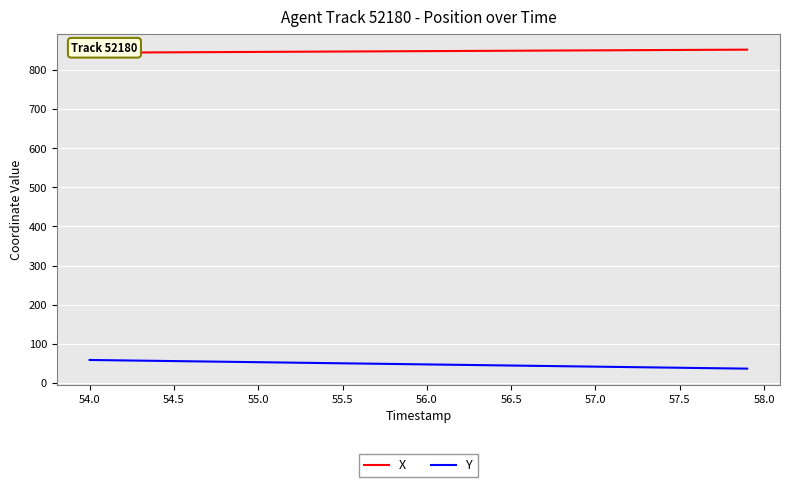

Reading left to right, list all the values displayed in this chart.

X: 844.1	844.3	844.5	844.7	844.9	845.1	845.3	845.5	845.7	845.9	846.1	846.3	846.5	846.7	846.9	847.1	847.3	847.5	847.7	847.9	848.1	848.3	848.5	848.7	848.9	849.1	849.3	849.5	849.7	849.9	850.1	850.3	850.5	850.7	850.9	851.1	851.3	851.5	851.7	851.9
Y: 58.9	58.3	57.7	57.2	56.6	56.0	55.5	54.9	54.3	53.7	53.2	52.6	52.0	51.5	50.9	50.3	49.8	49.2	48.6	48.1	47.5	46.9	46.4	45.8	45.2	44.7	44.1	43.5	42.9	42.4	41.8	41.2	40.7	40.1	39.5	39.0	38.4	37.8	37.3	36.7